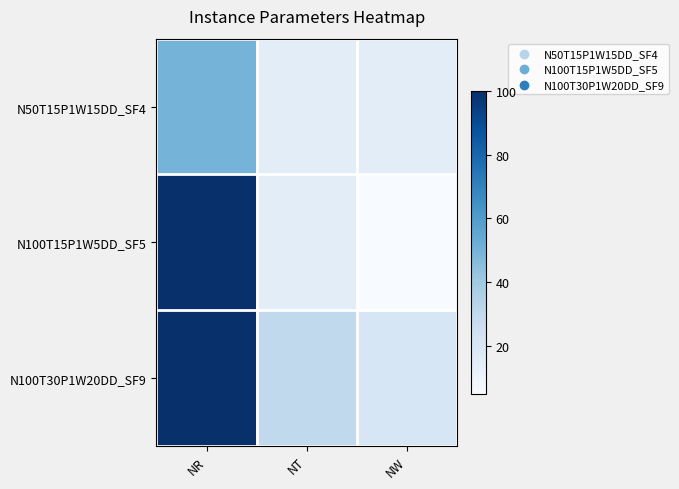

Count the number of data series in this chart.

3